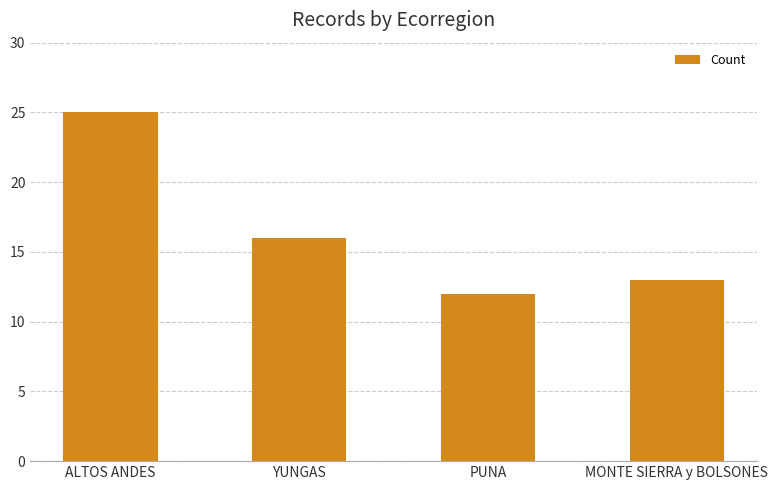

Are the bars horizontal?

No